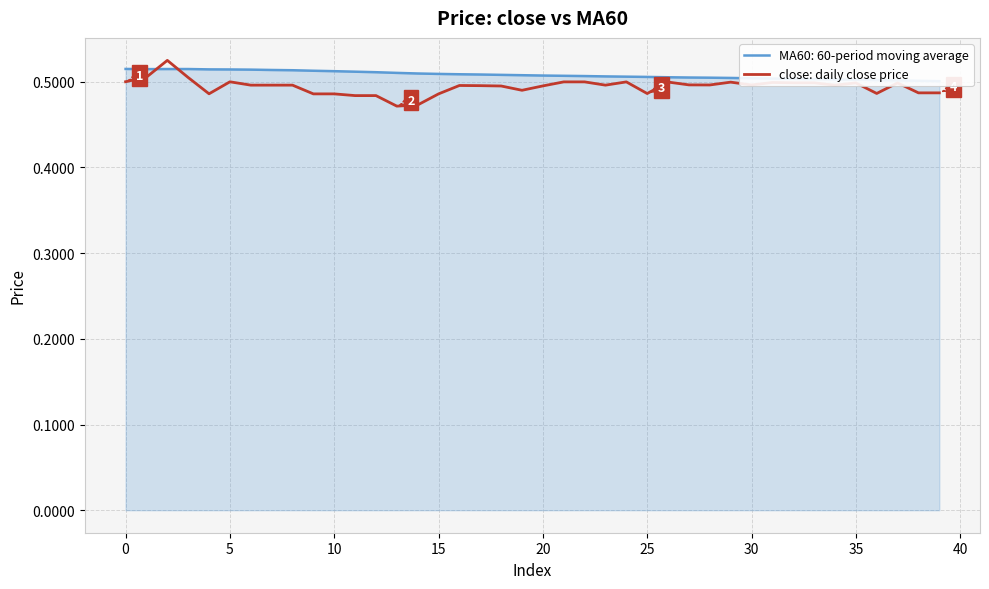

Reading left to right, list all the values displayed in this chart.

0.5	0.5	0.5	0.5	0.5	0.5	0.5	0.5	0.5	0.5	0.5	0.5	0.5	0.5	0.5	0.5	0.5	0.5	0.5	0.5	0.5	0.5	0.5	0.5	0.5	0.5	0.5	0.5	0.5	0.5	0.5	0.5	0.5	0.5	0.5	0.5	0.5	0.5	0.5	0.5